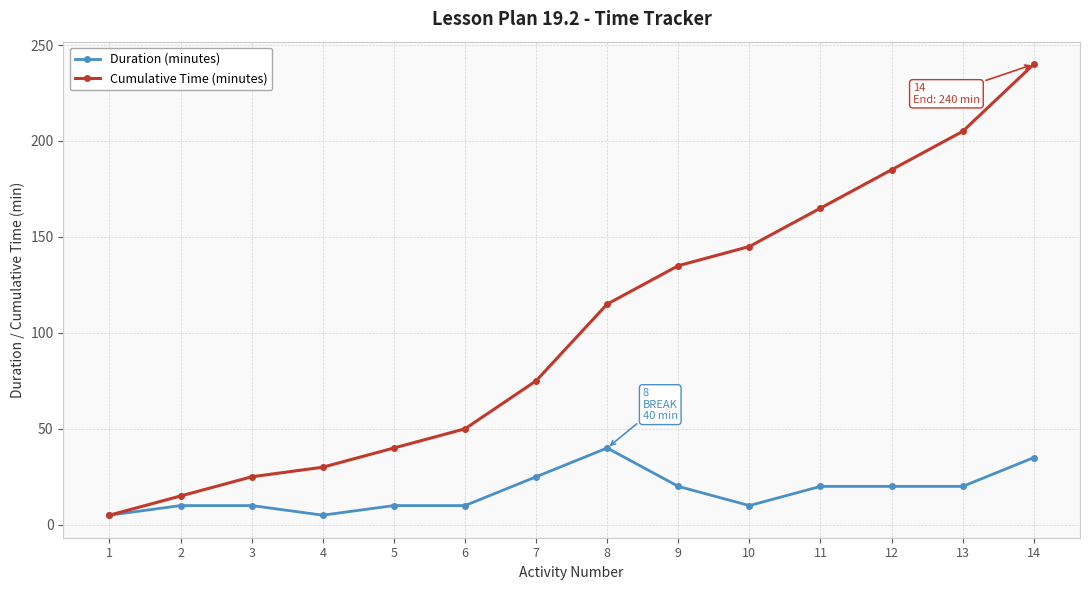

Reading left to right, what are all the values shown in this chart?

Duration (minutes): 5	10	10	5	10	10	25	40	20	10	20	20	20	35
Cumulative Time (minutes): 5	15	25	30	40	50	75	115	135	145	165	185	205	240